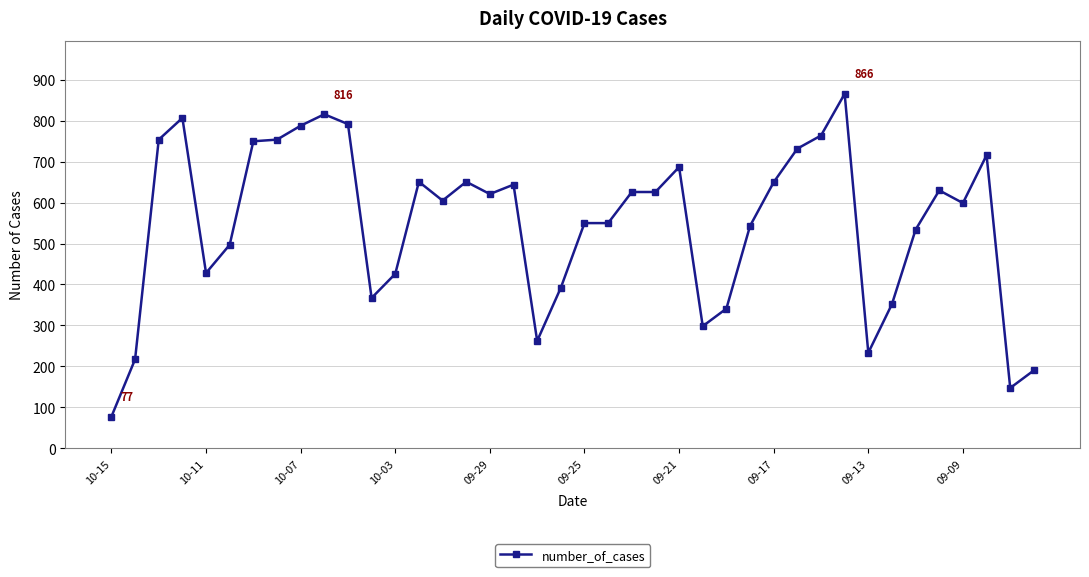

True or false: there are more than 0 points higher than both neighbors.

True